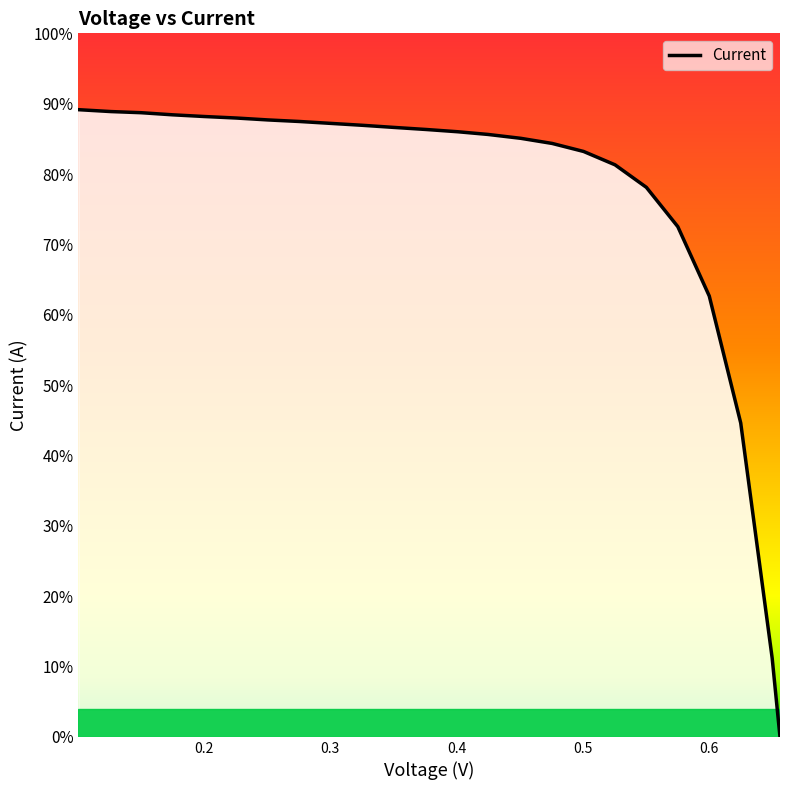

Is this an area chart (filled region under the line)?

Yes